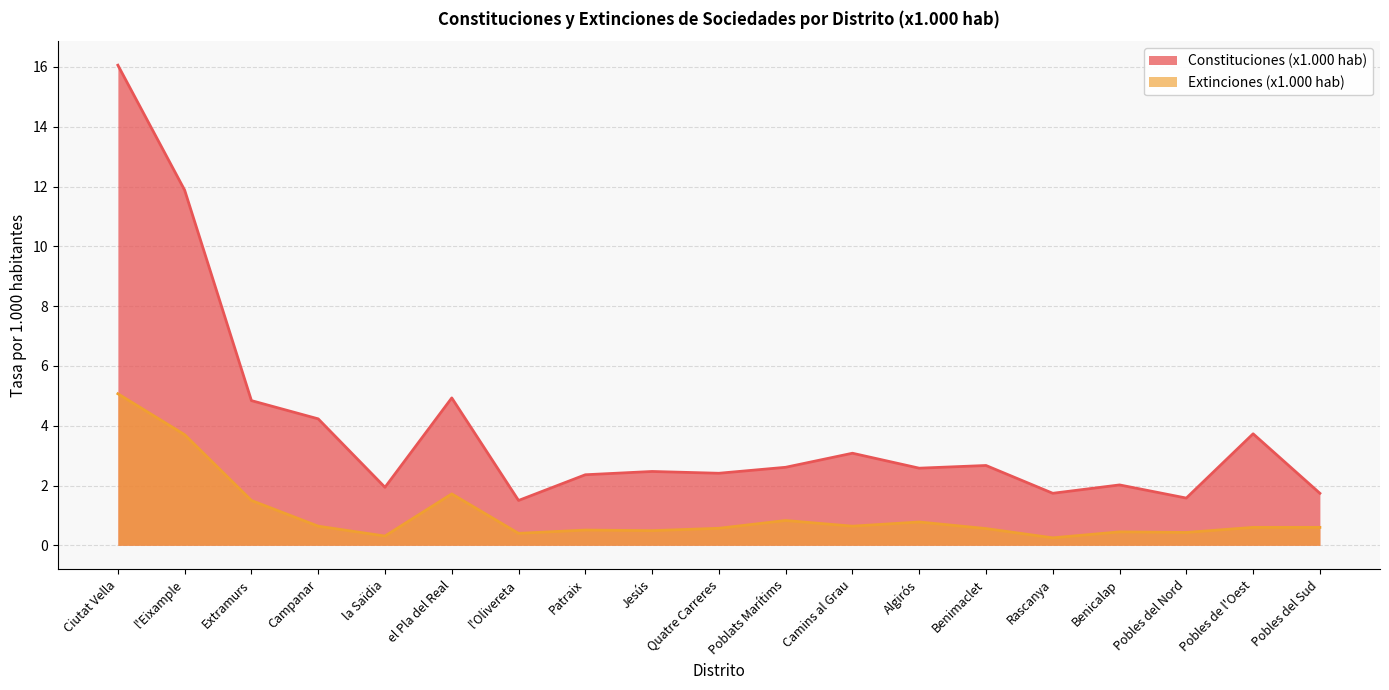

Rank the series at Benicalap from lowest to highest value.

Extinciones (x1.000 hab), Constituciones (x1.000 hab)